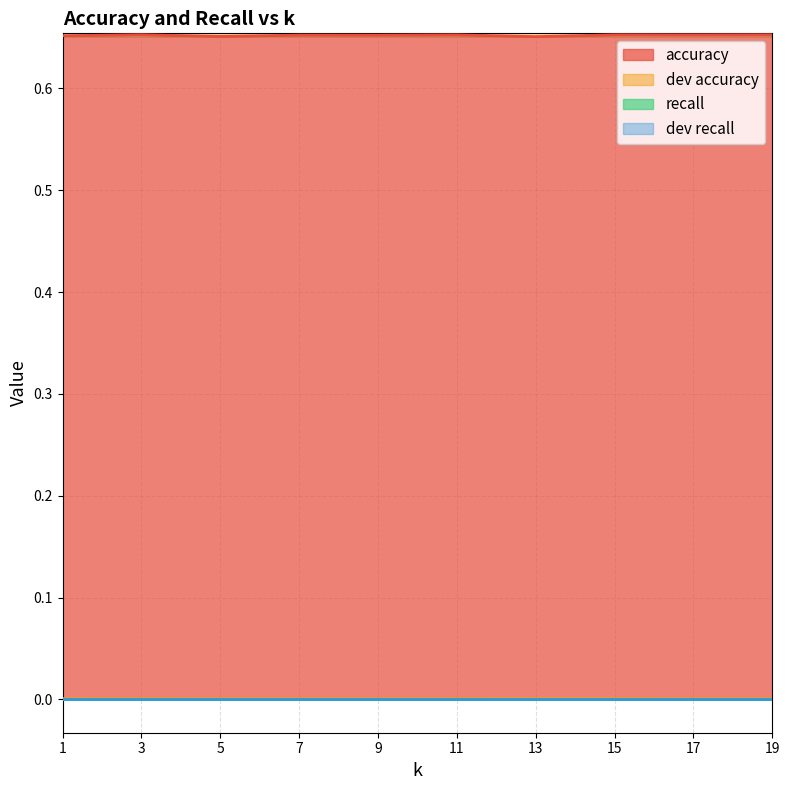

At how many categories does at least one series exceed 0?

10